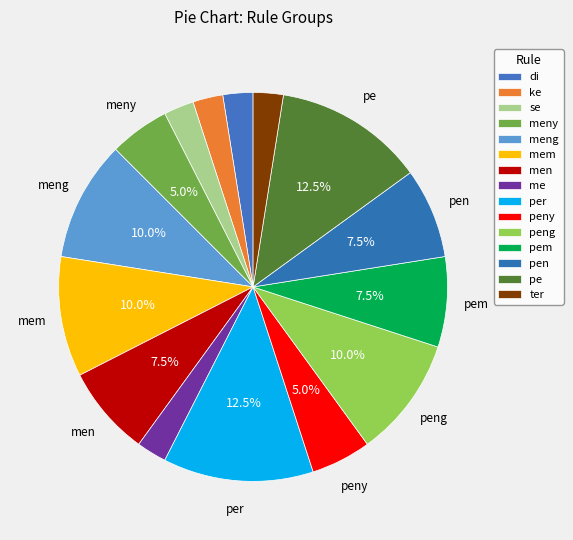

Which category has the smallest portion of the pie?

di